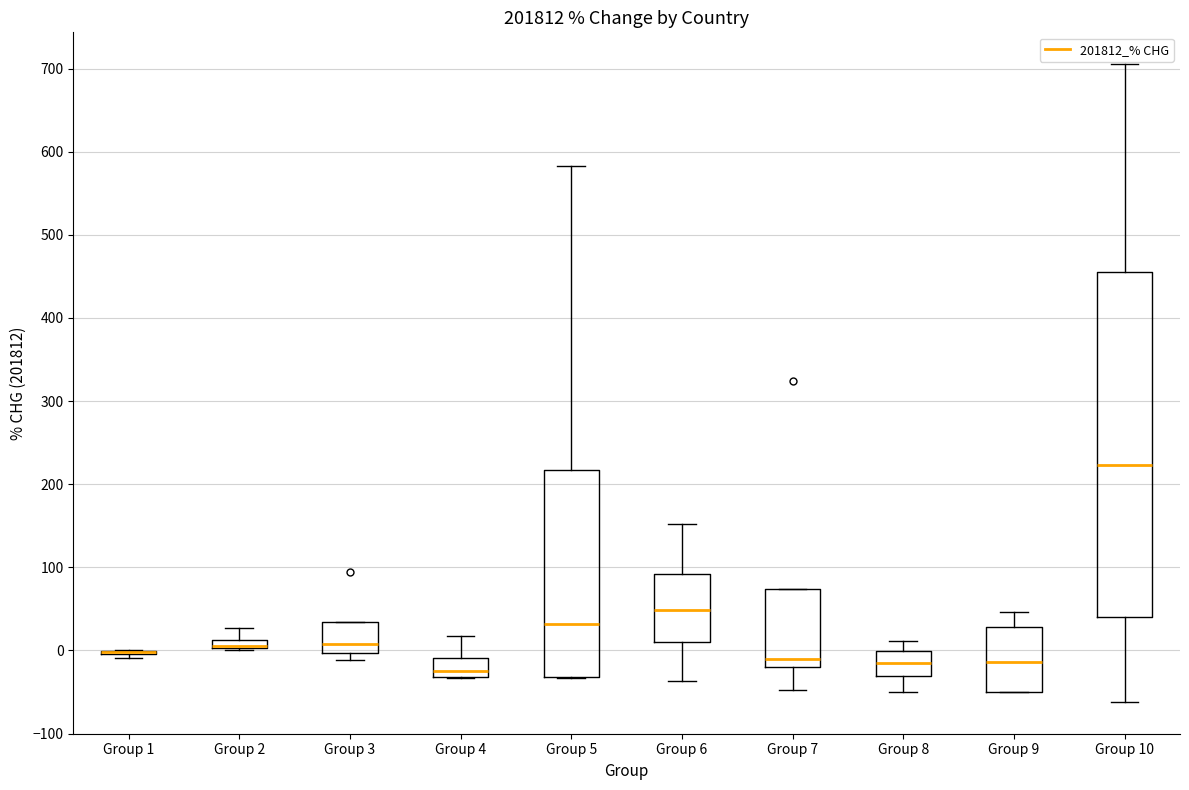

Where is the upper edge of the box for Group 8 on the y-axis? The values are not printed on the chart, so give them approximately, as read against the axis.

0